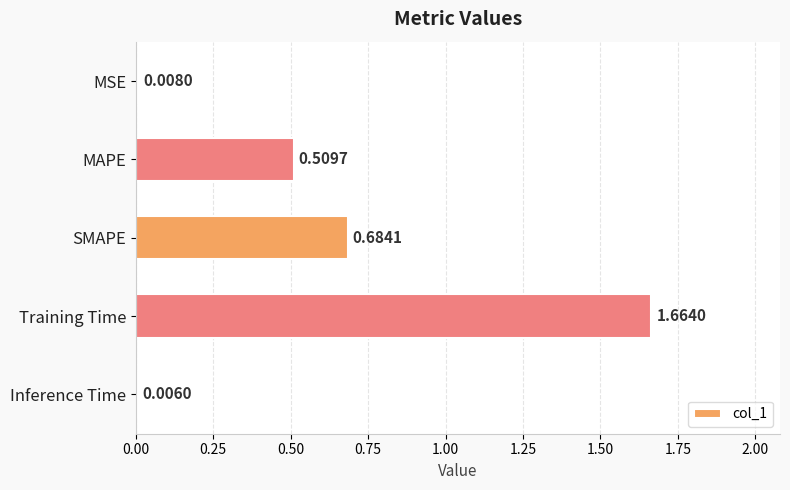

What is the sum of the values at MAPE and SMAPE?

1.2